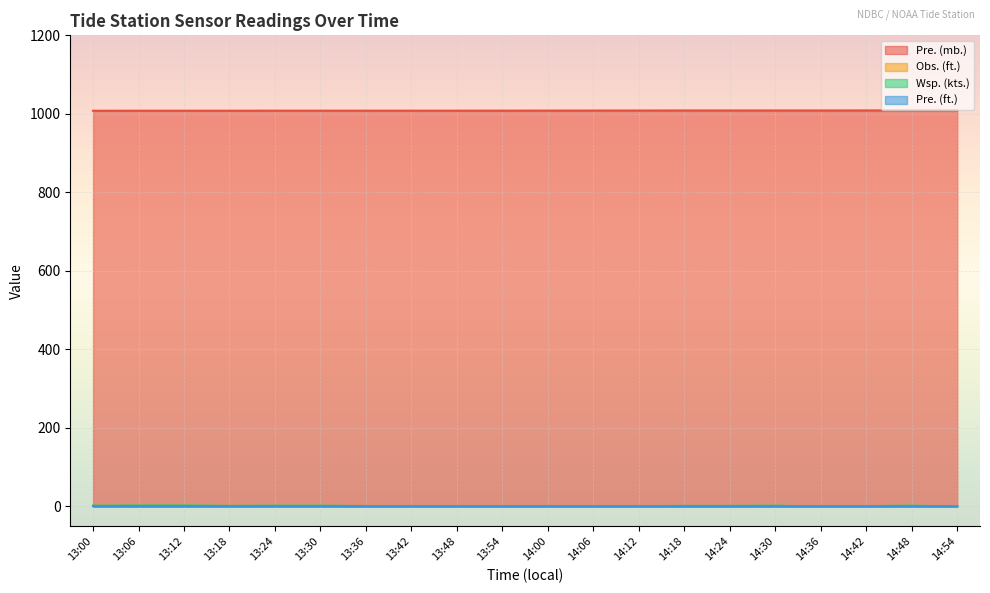

How many values in the Pre. (mb.) series are below 1008?

1